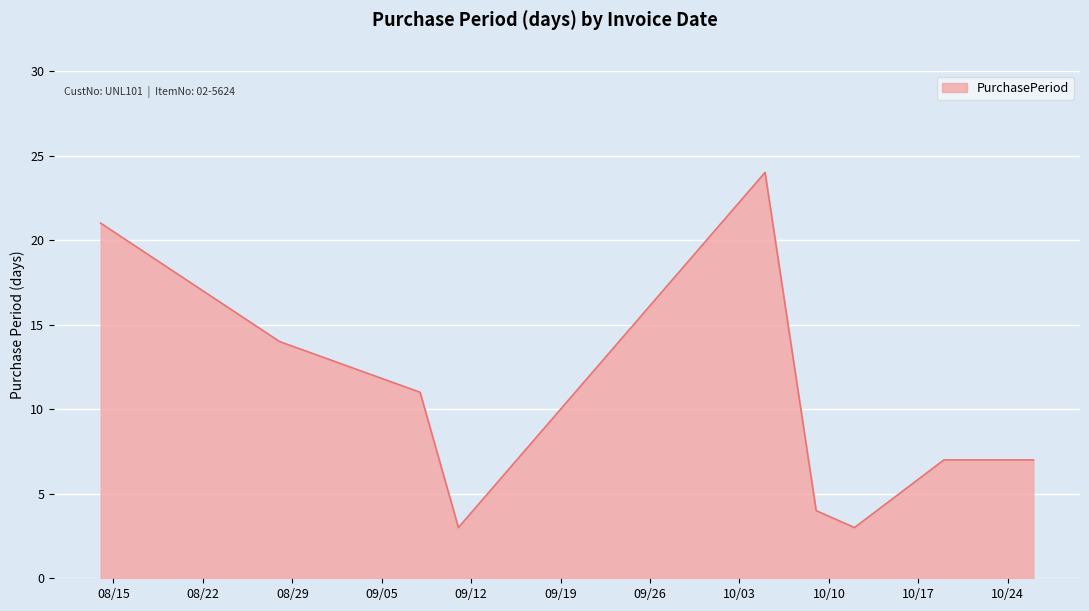

What is the minimum value shown in the chart?

3